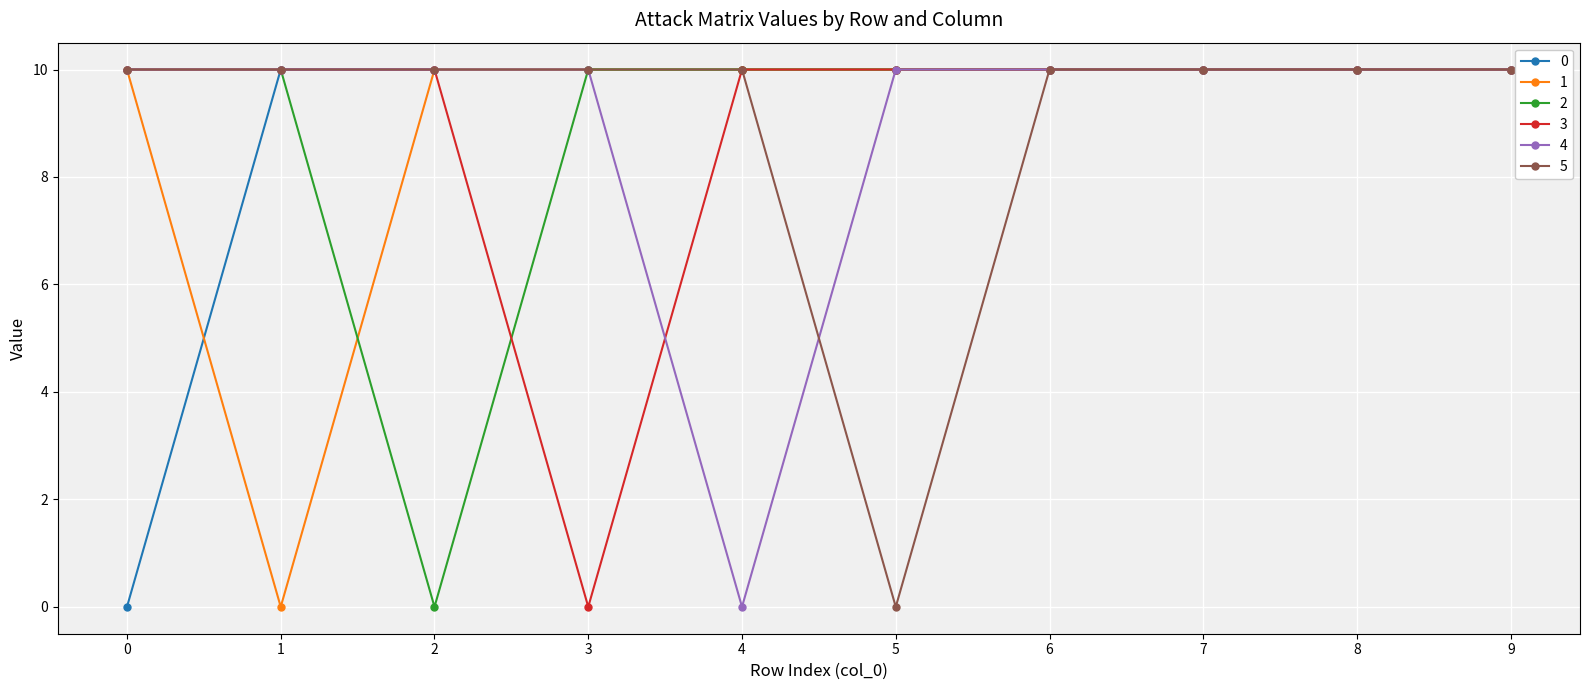

The 4 series shows -4 at 4. True or false?

False